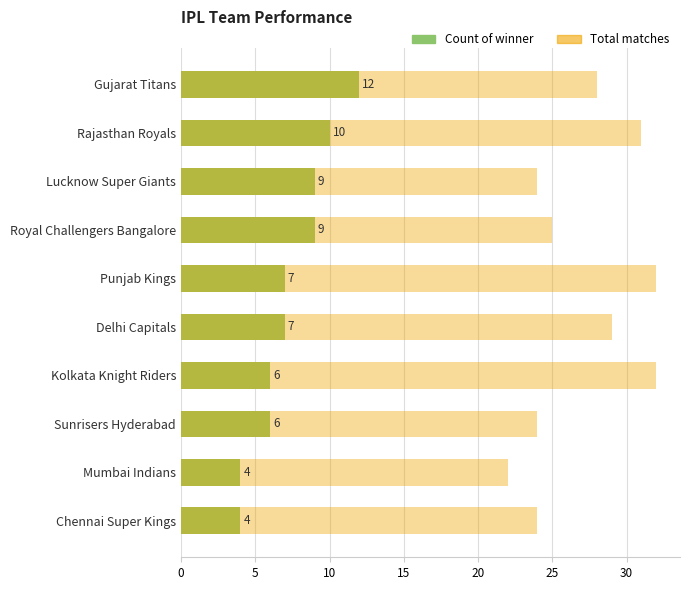

What are all the series names shown in the legend?

Count of winner, Total matches